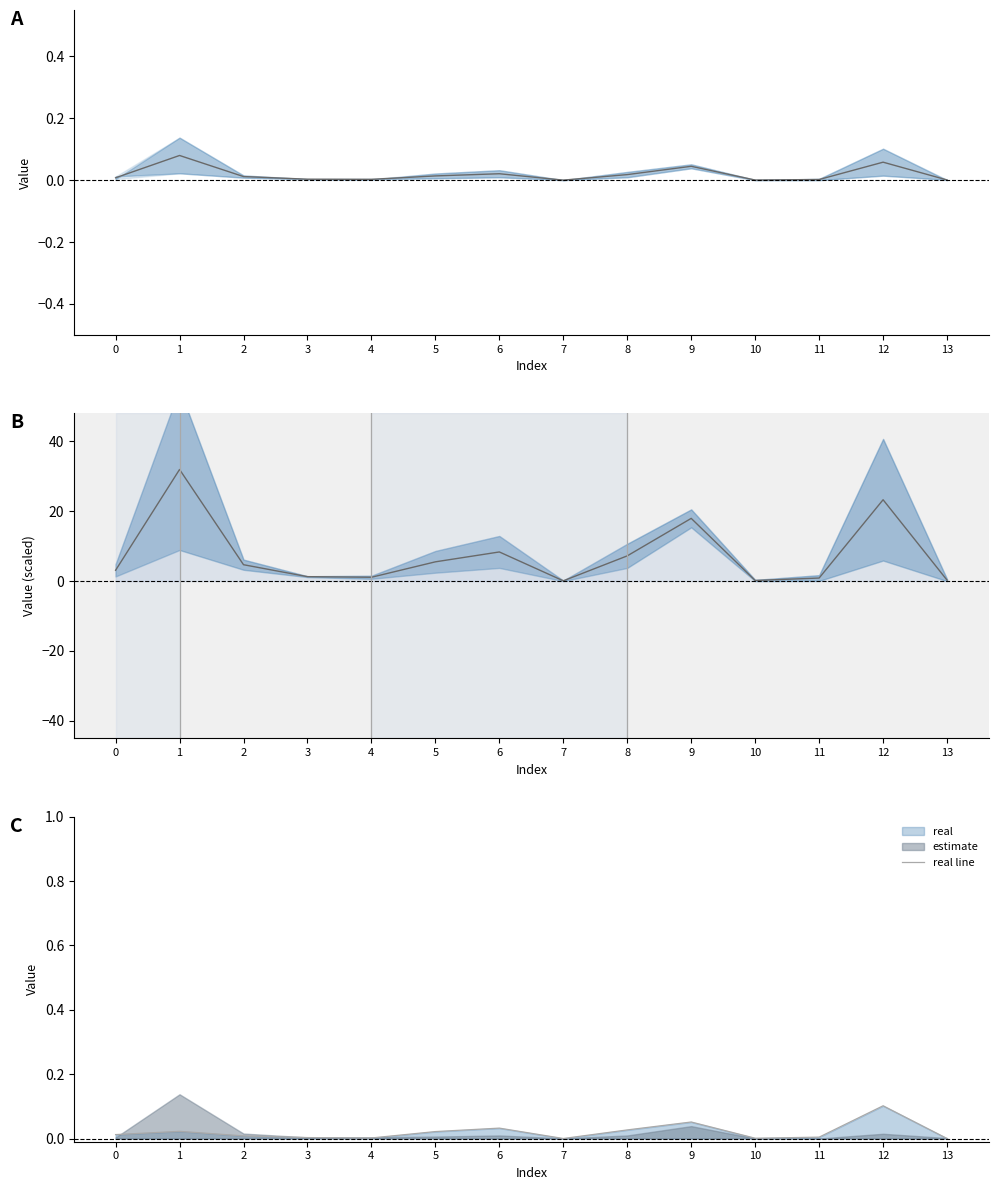

How many lines are shown in the chart?

2